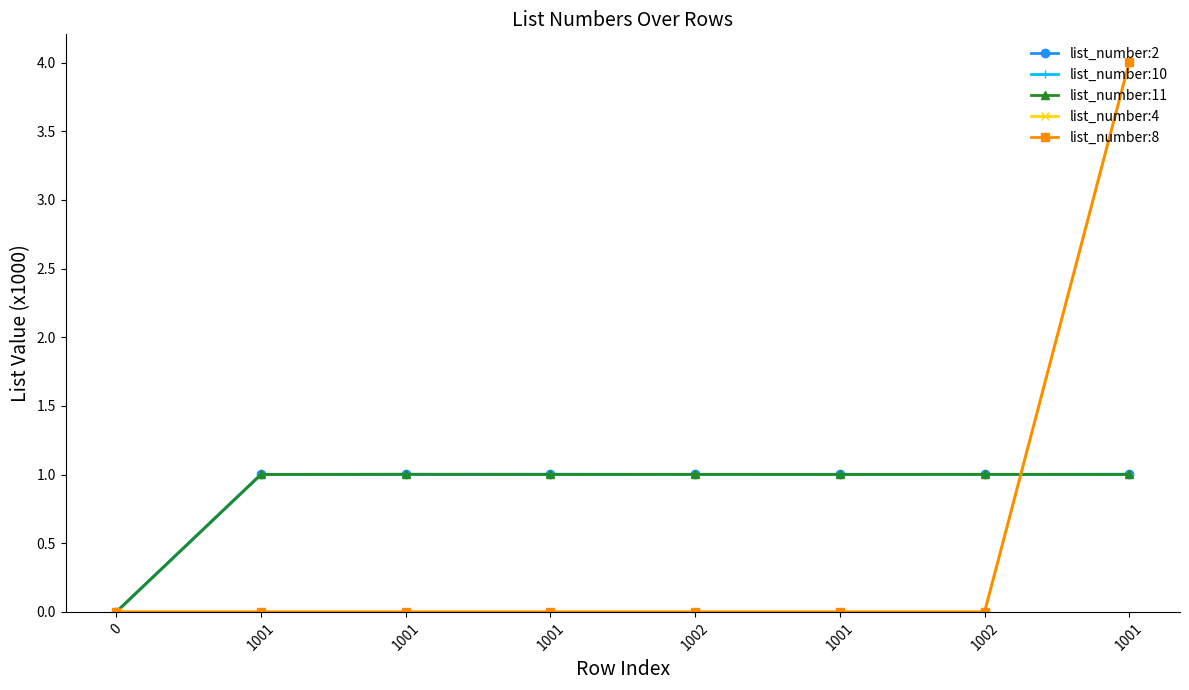

What is the spread (max minus min) of values at 1001?

1.0